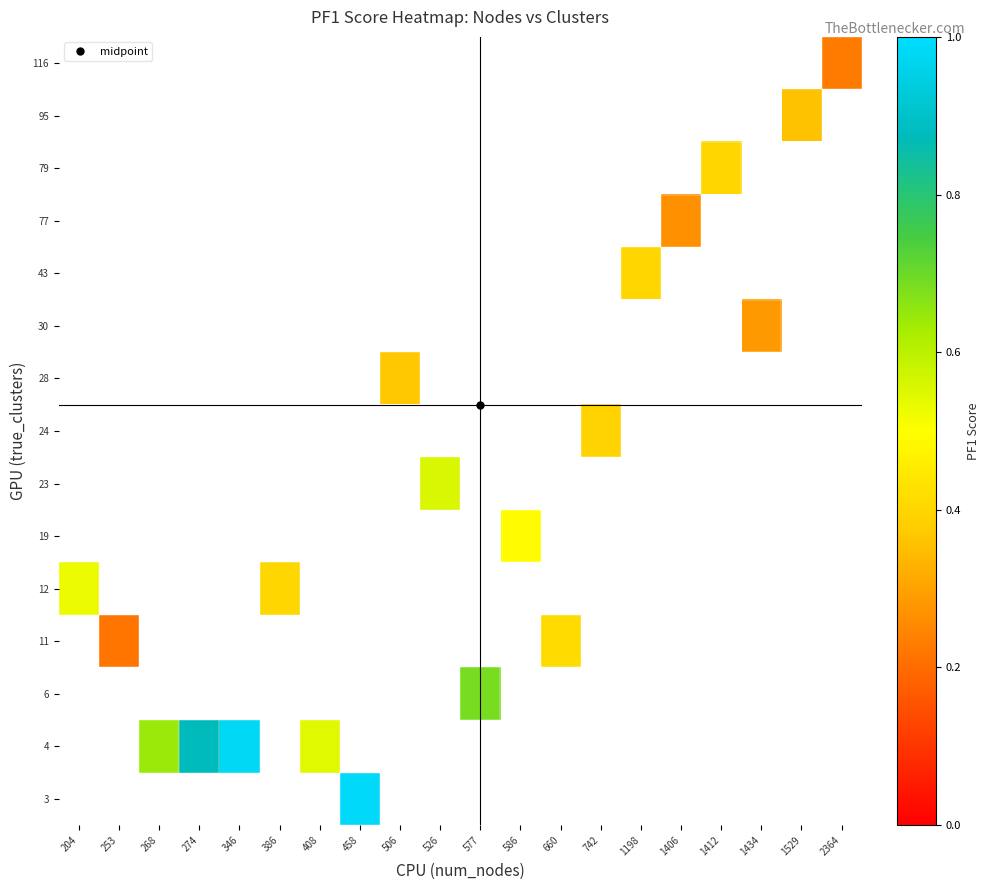

How many values in the 6 series exceed 0?

1